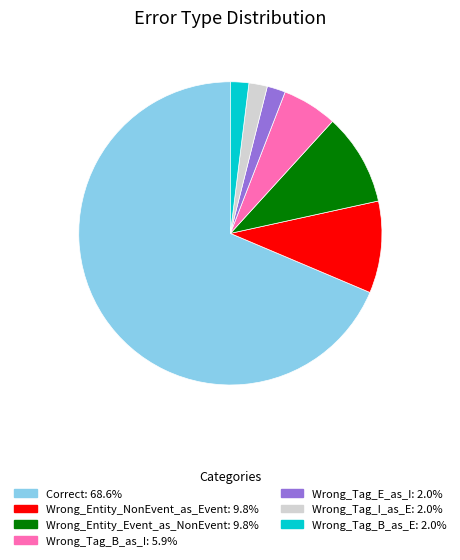

Which category has the biggest portion of the pie?

Correct